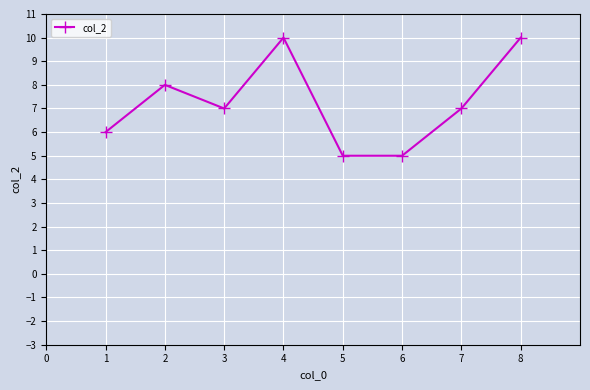

Does the chart have visible grid lines?

Yes